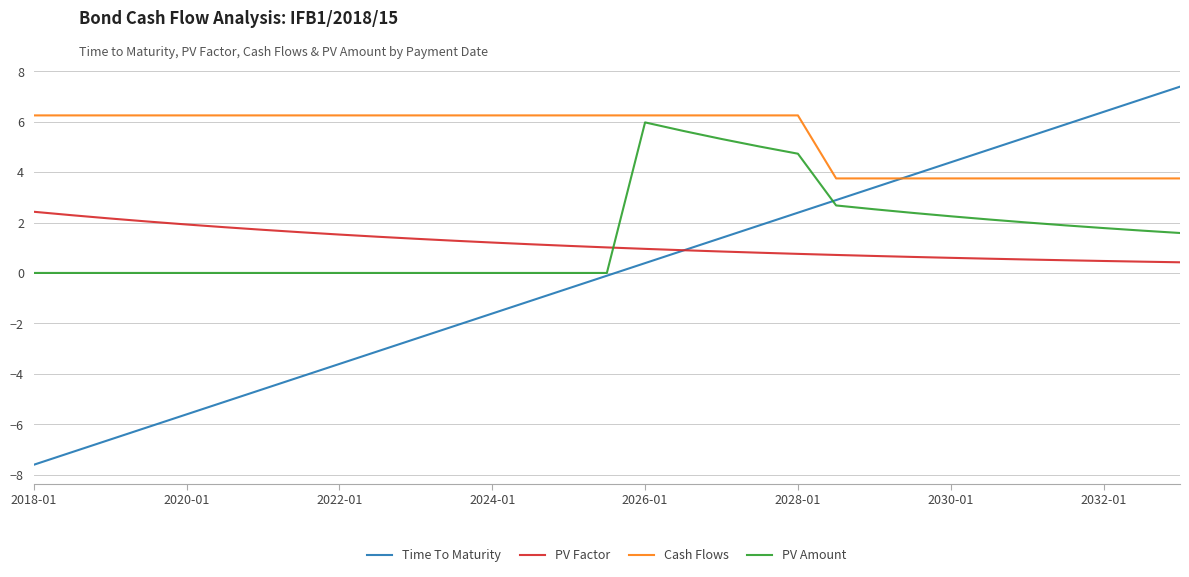

True or false: PV Amount and Cash Flows intersect in this chart.

False